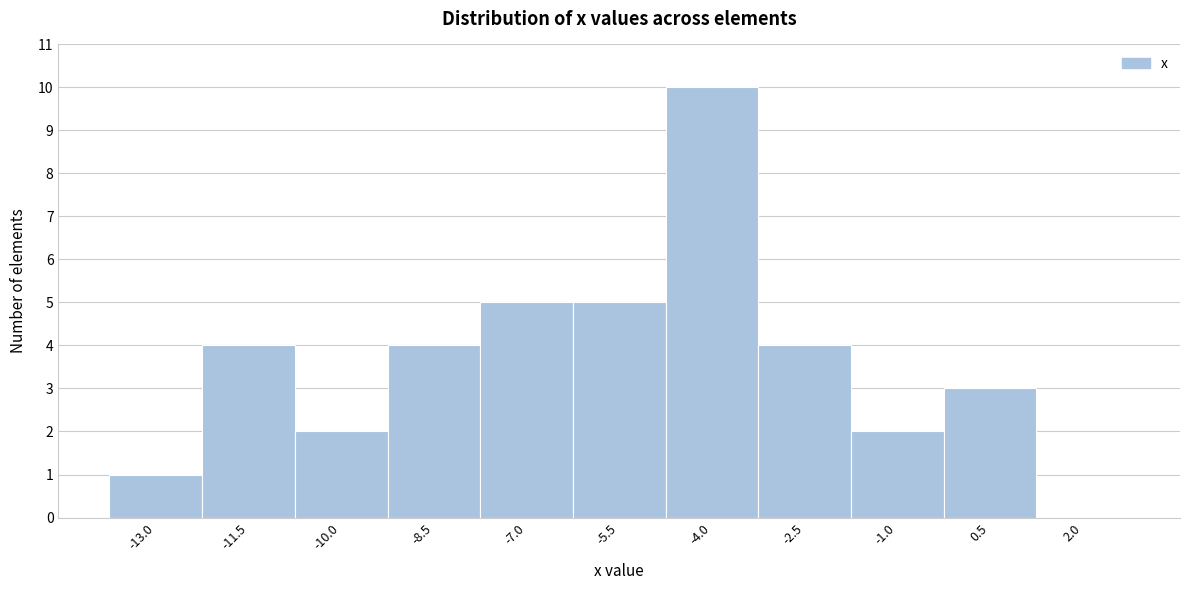

Reading left to right, what are all the values shown in this chart?

-13.0=1	-11.5=4	-10.0=2	-8.5=4	-7.0=5	-5.5=5	-4.0=10	-2.5=4	-1.0=2	0.5=3	2.0=0